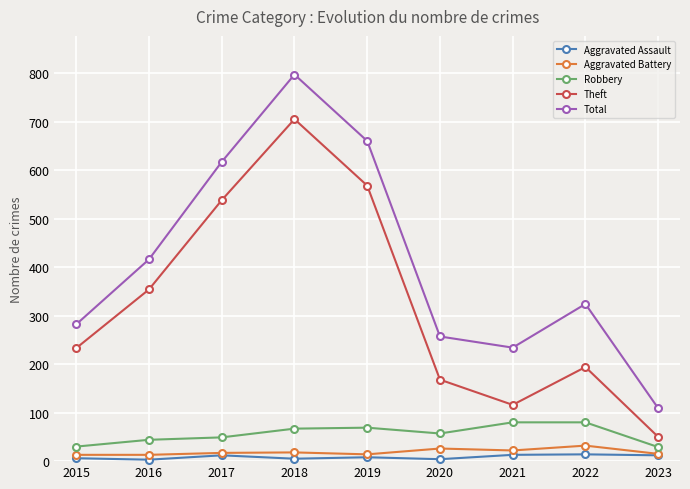

True or false: Aggravated Assault and Total cross at least once.

False